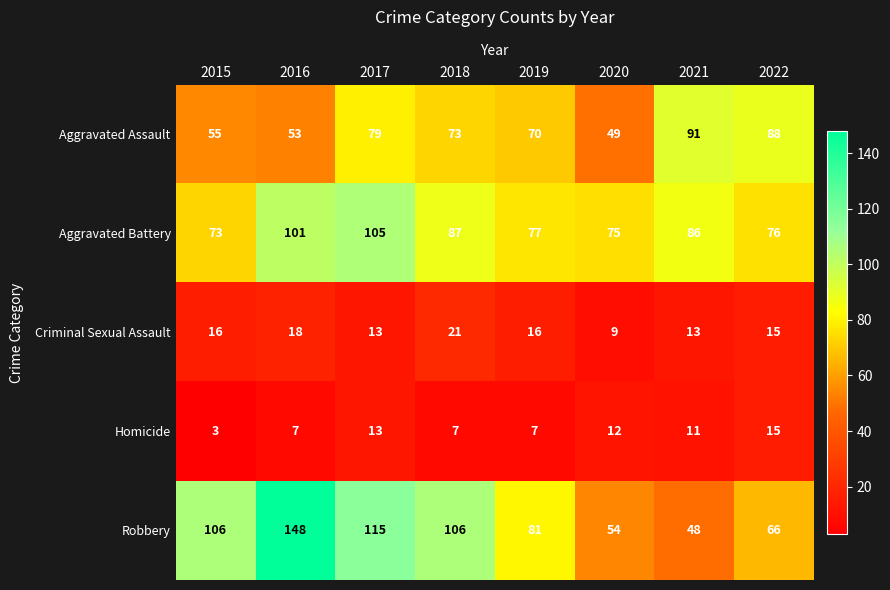

What is the approximate value of Robbery at 2018, to the nearest 10?

110